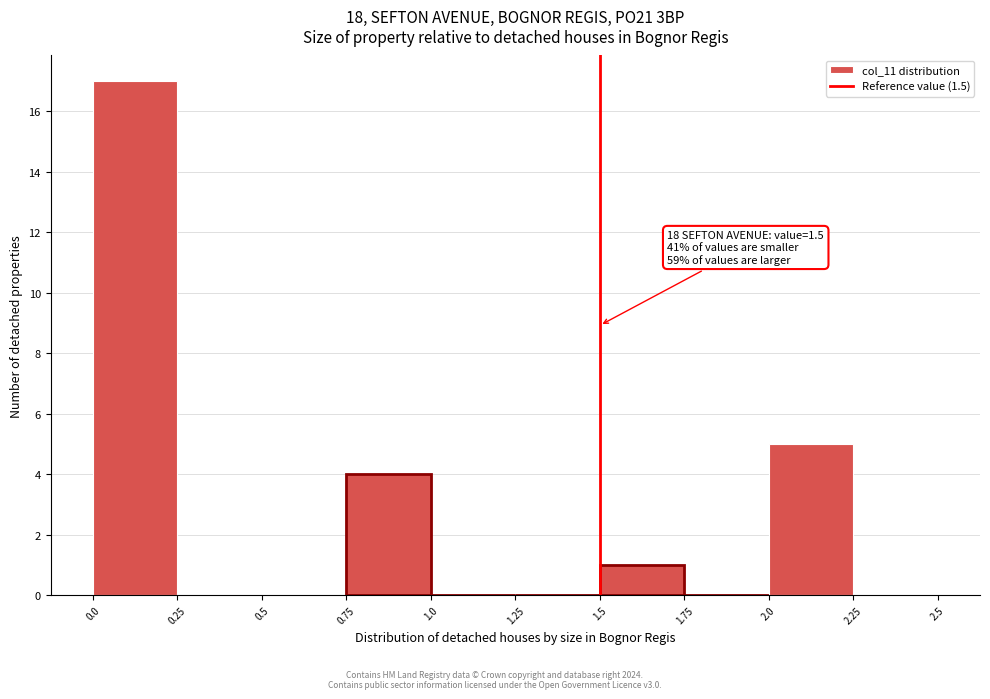

Over which range of the x-axis is the bar tallest?

0.0 to 0.25